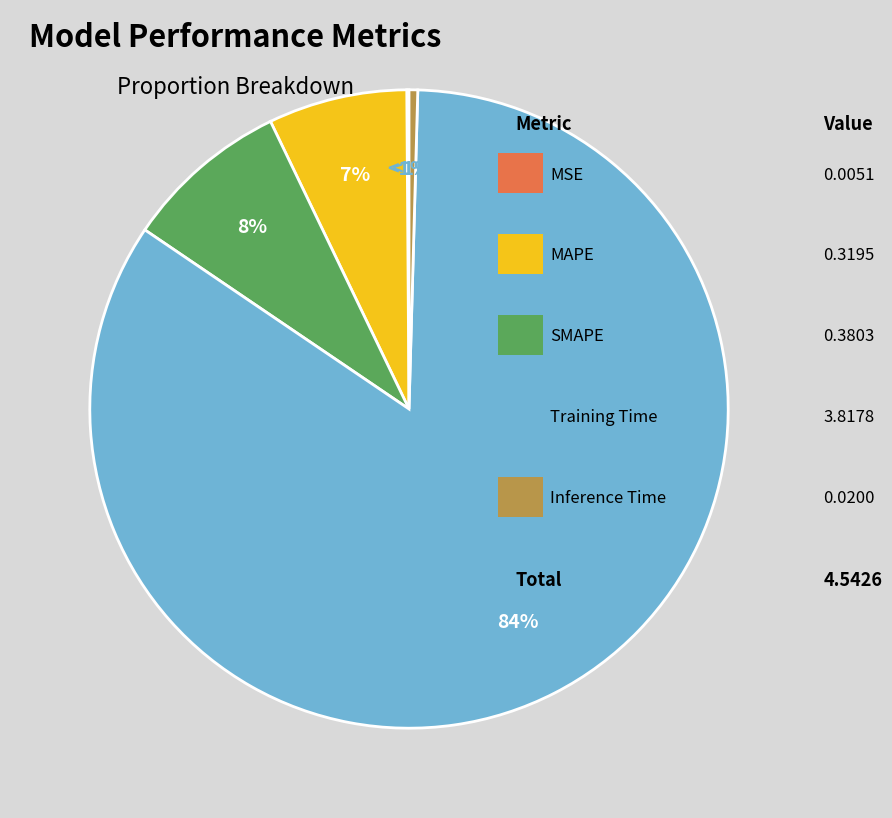

Combined, do MAPE and SMAPE account for over 50%?

No